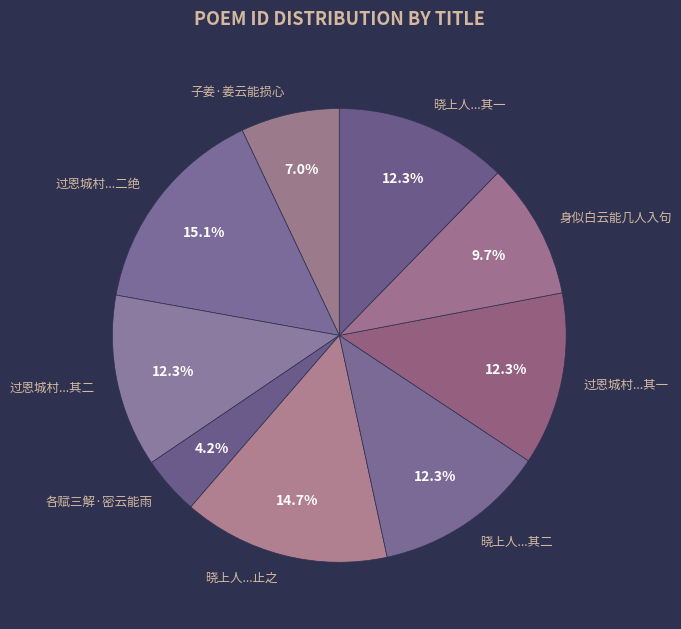

How many segments does this pie chart have?

9